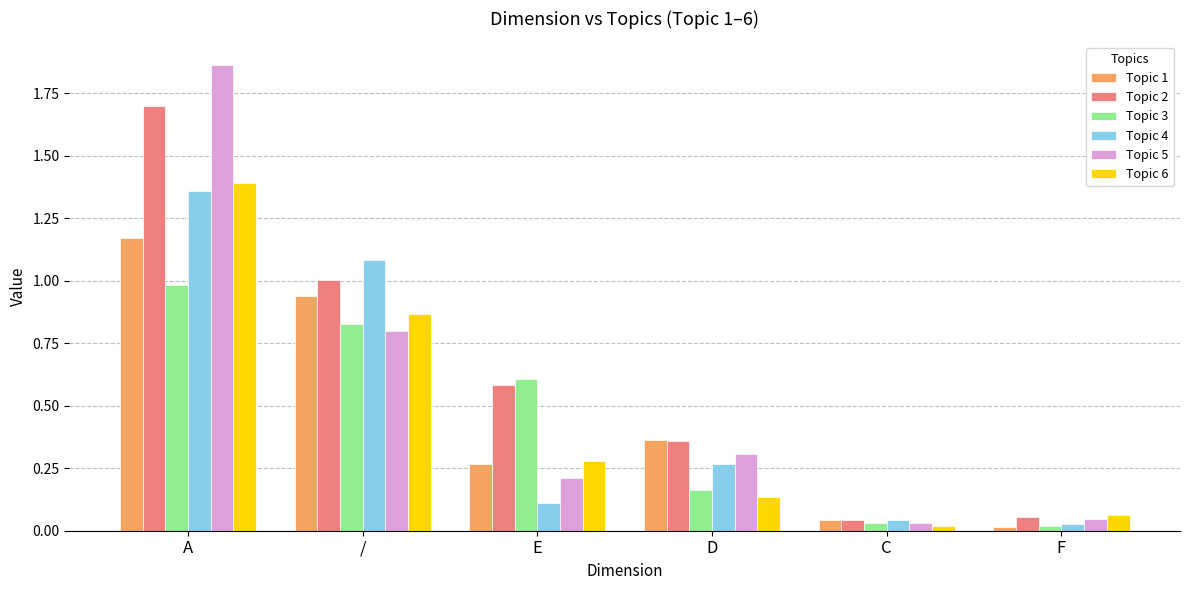

List the labels in order of Topic 6 value, smallest first.

C, F, D, E, /, A